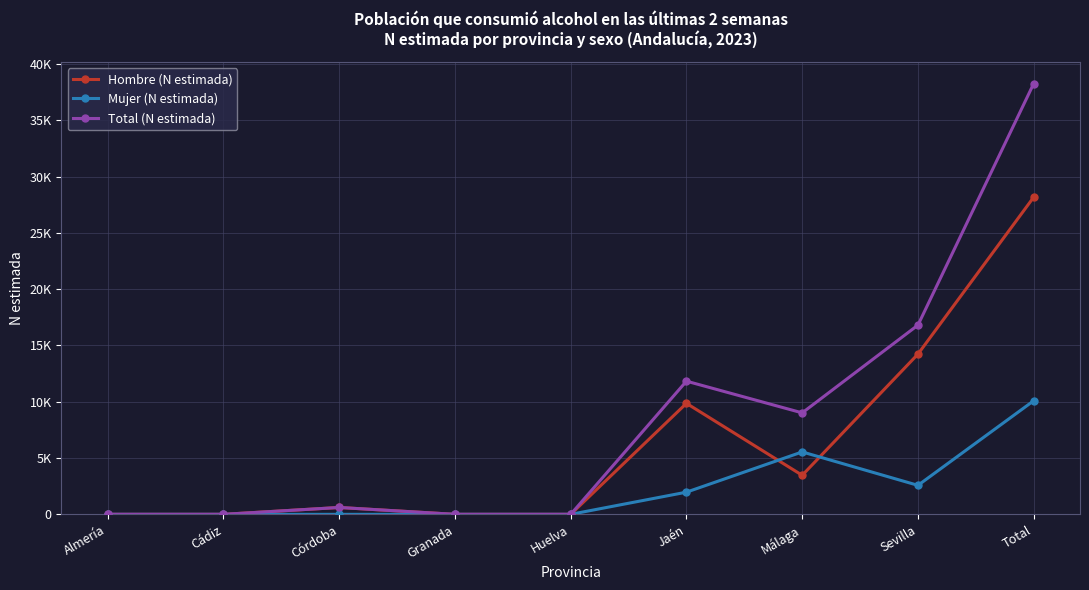

Where is the first local minimum for Mujer (N estimada)?

Sevilla